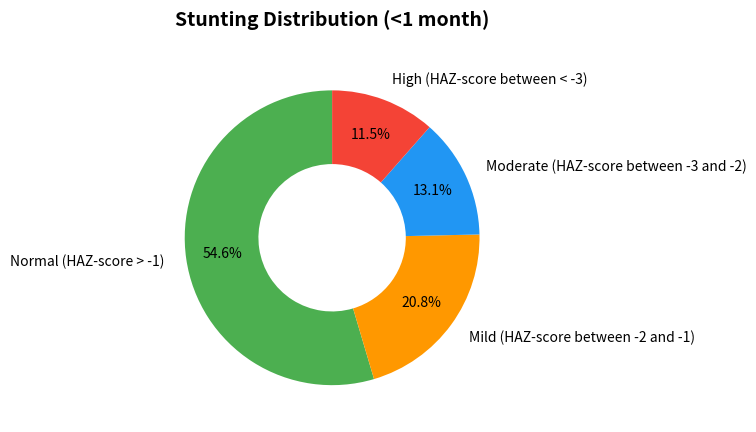

Which category accounts for the majority?

Normal (HAZ-score > -1)